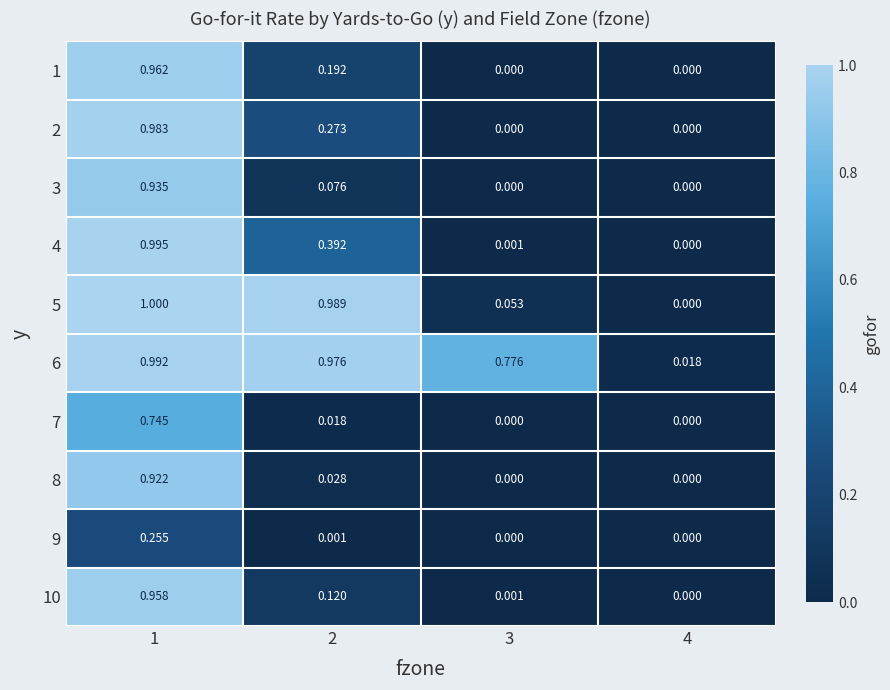

Rank the series by their maximum value, from highest to lowest.

5, 4, 6, 2, 1, 10, 3, 8, 7, 9